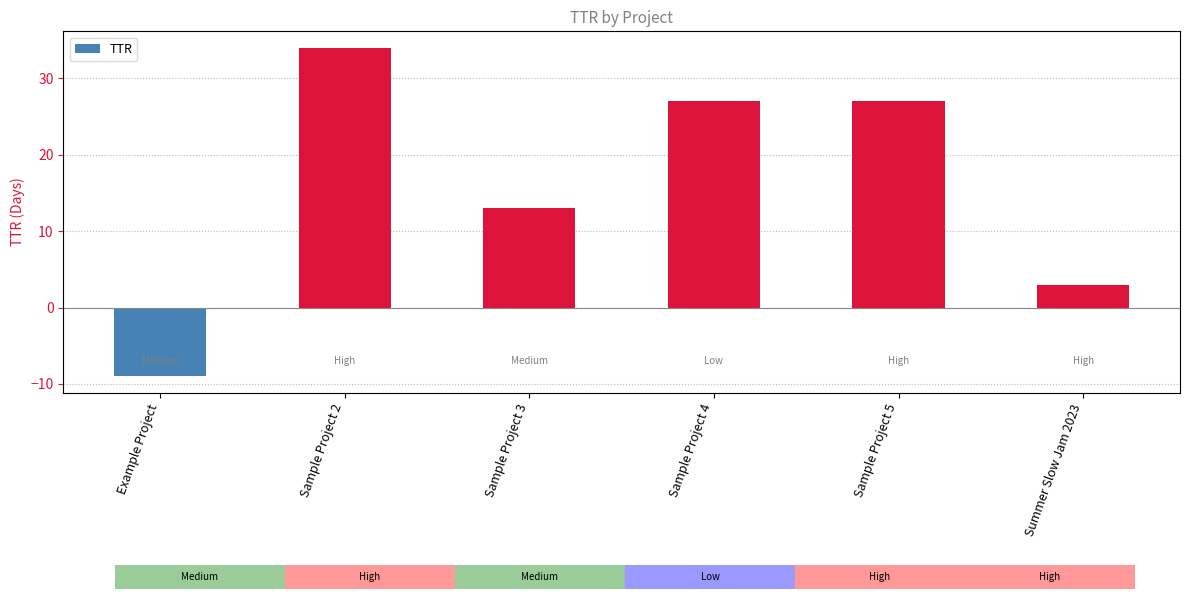

What is the label of the 5th bar from the left?

Sample Project 5